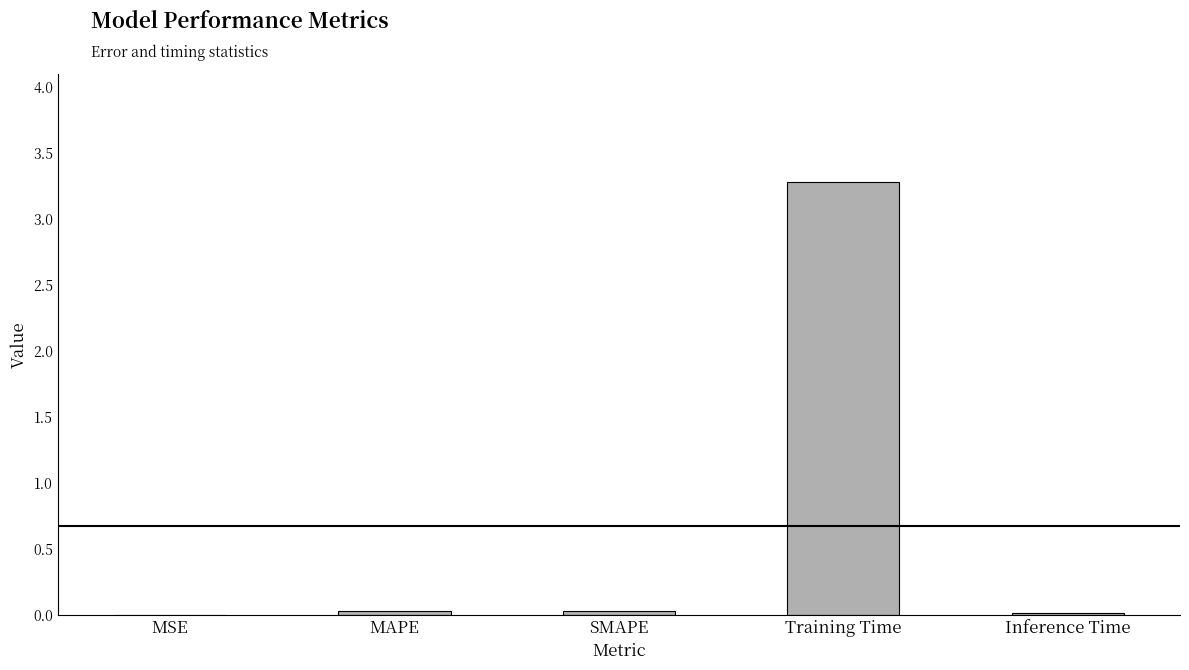

Does the chart contain stacked bars?

No